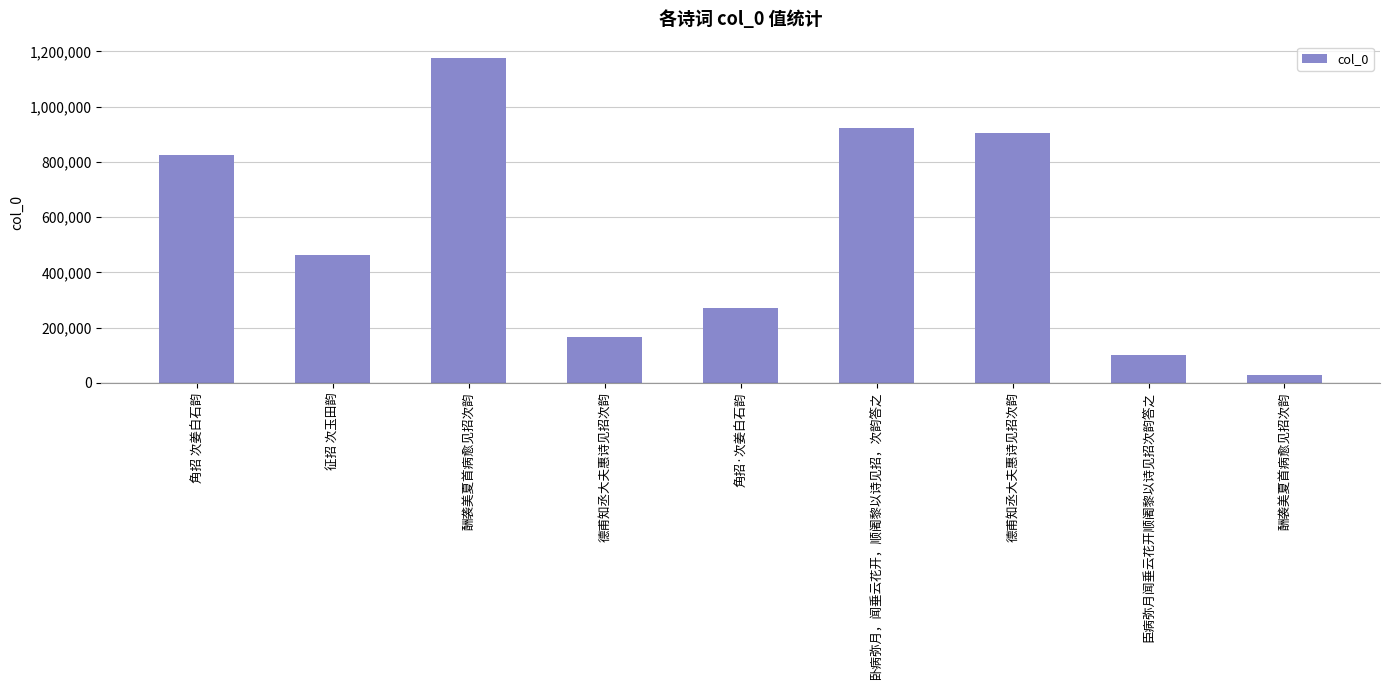

How many values are below 462043?

4